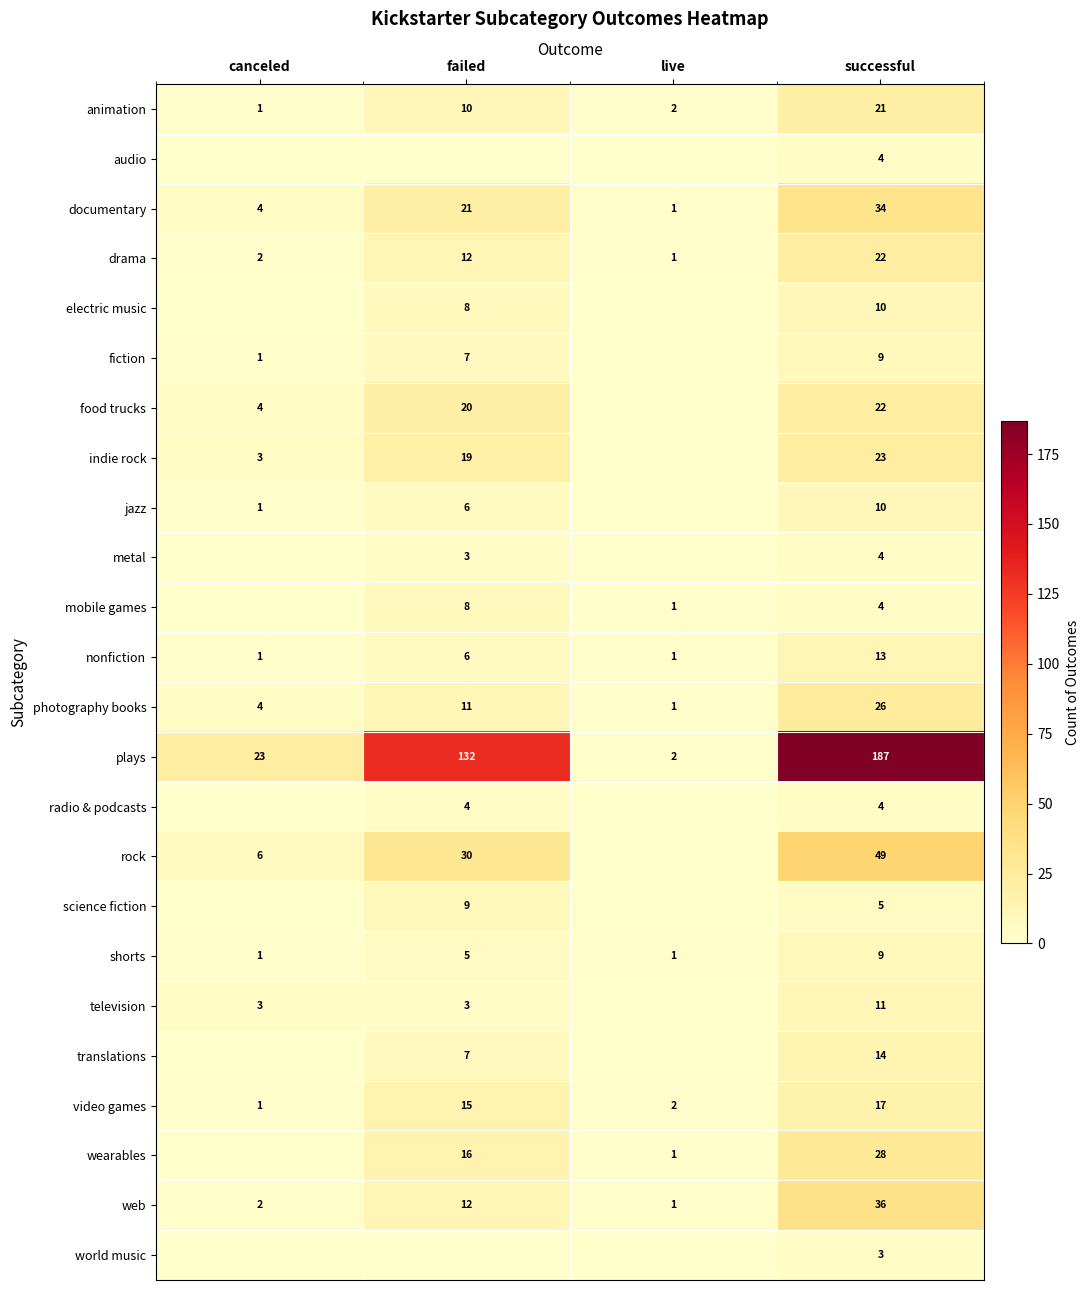

What is the spread (max minus min) of values at canceled?

23